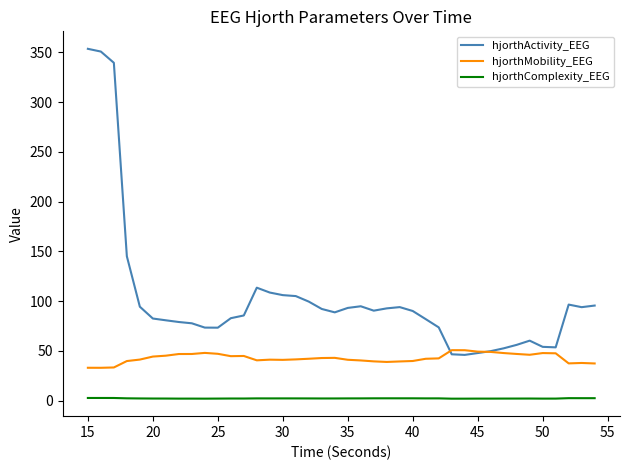

Which series has the largest range (max minus min)?

hjorthActivity_EEG